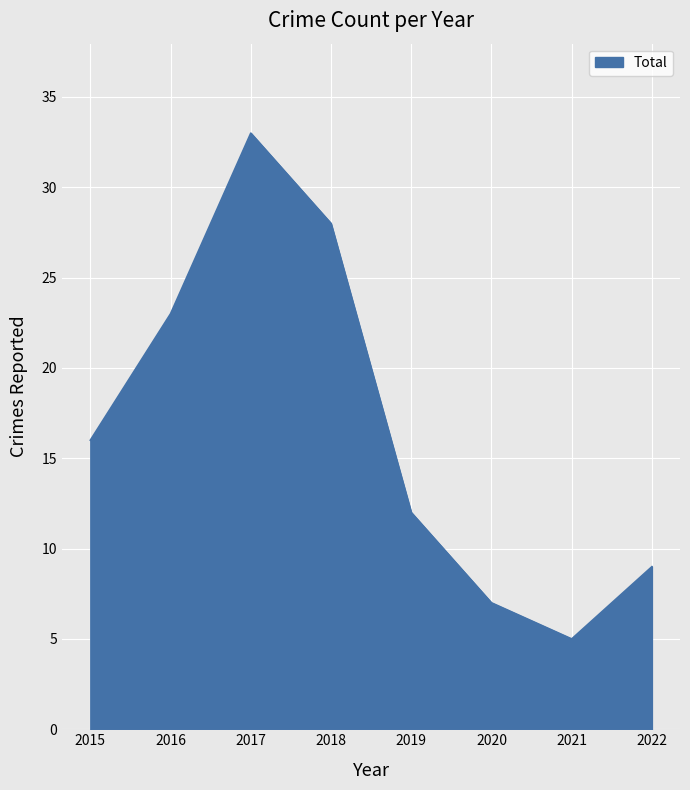

What is the average value?

17